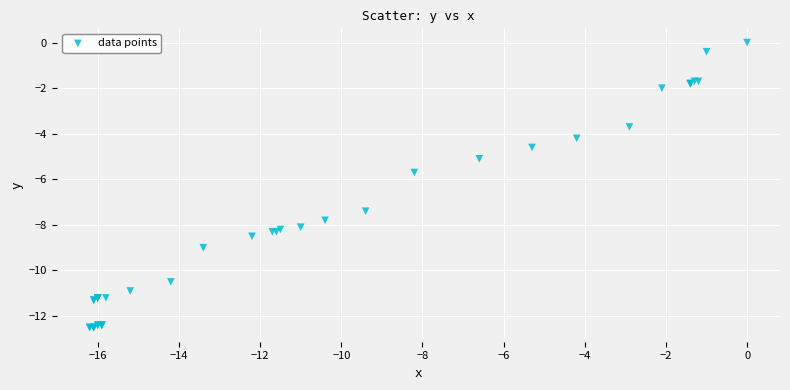

What Y value in the scatter plot is closest to -6?

-5.7